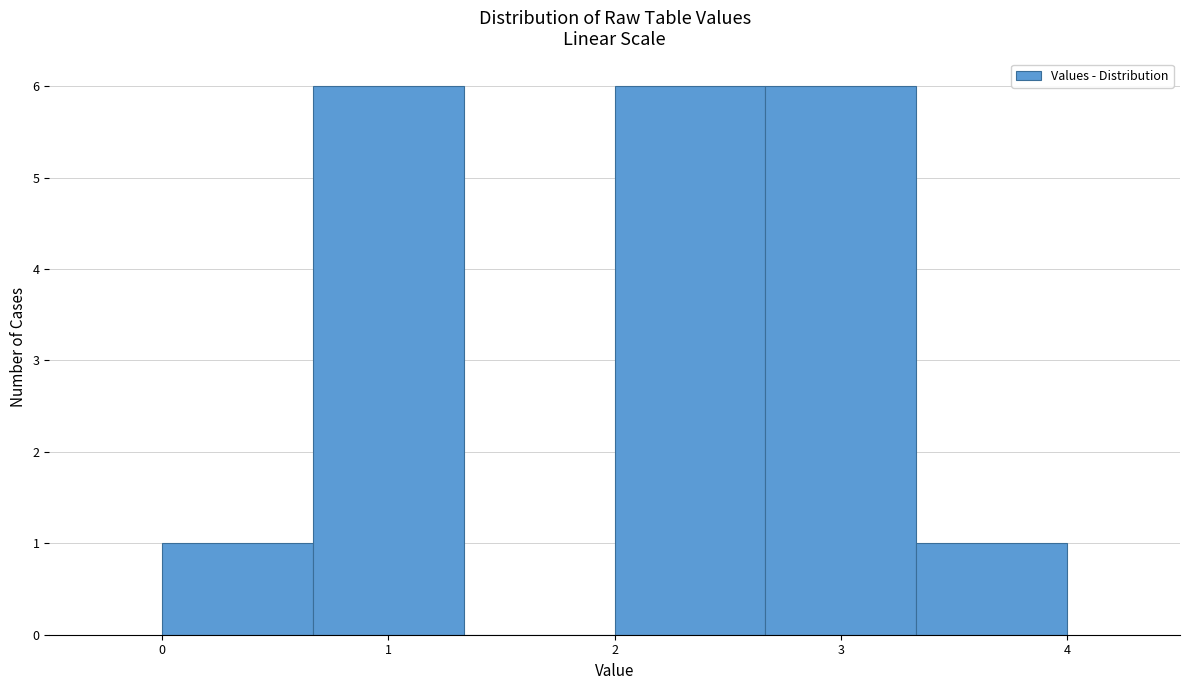

Reading left to right, transcribe this chart: for each bar, give the range it covers on the x-axis and its height. Neither the bar edges nor the heights are printed on the chart, so give them approximately, as read against the axes.

0.0 to 0.7: 1
0.7 to 1.3: 6
1.3 to 2.0: 0
2.0 to 2.7: 6
2.7 to 3.3: 6
3.3 to 4.0: 1